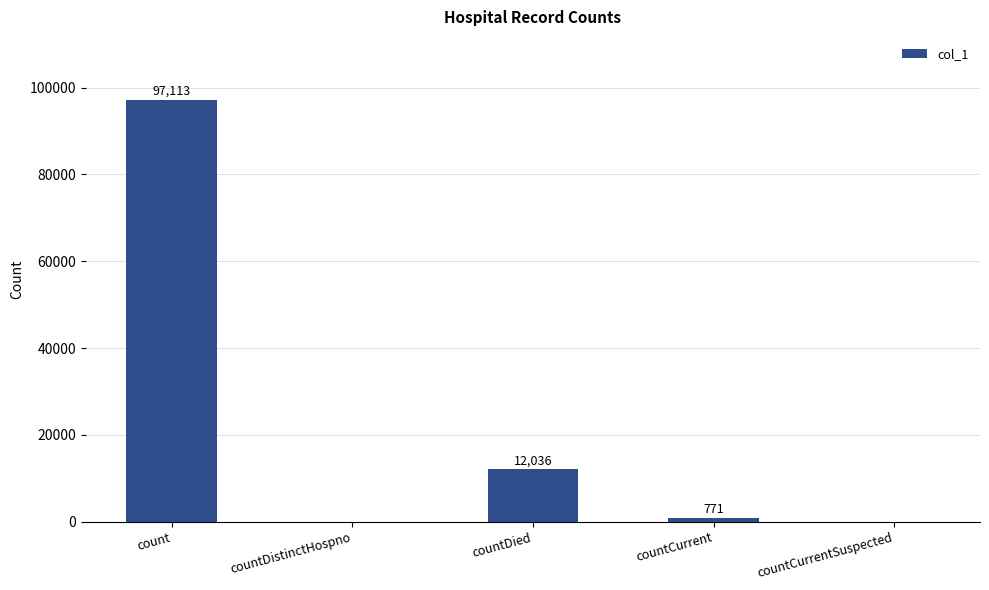

True or false: the data shows 97113 at count.

True